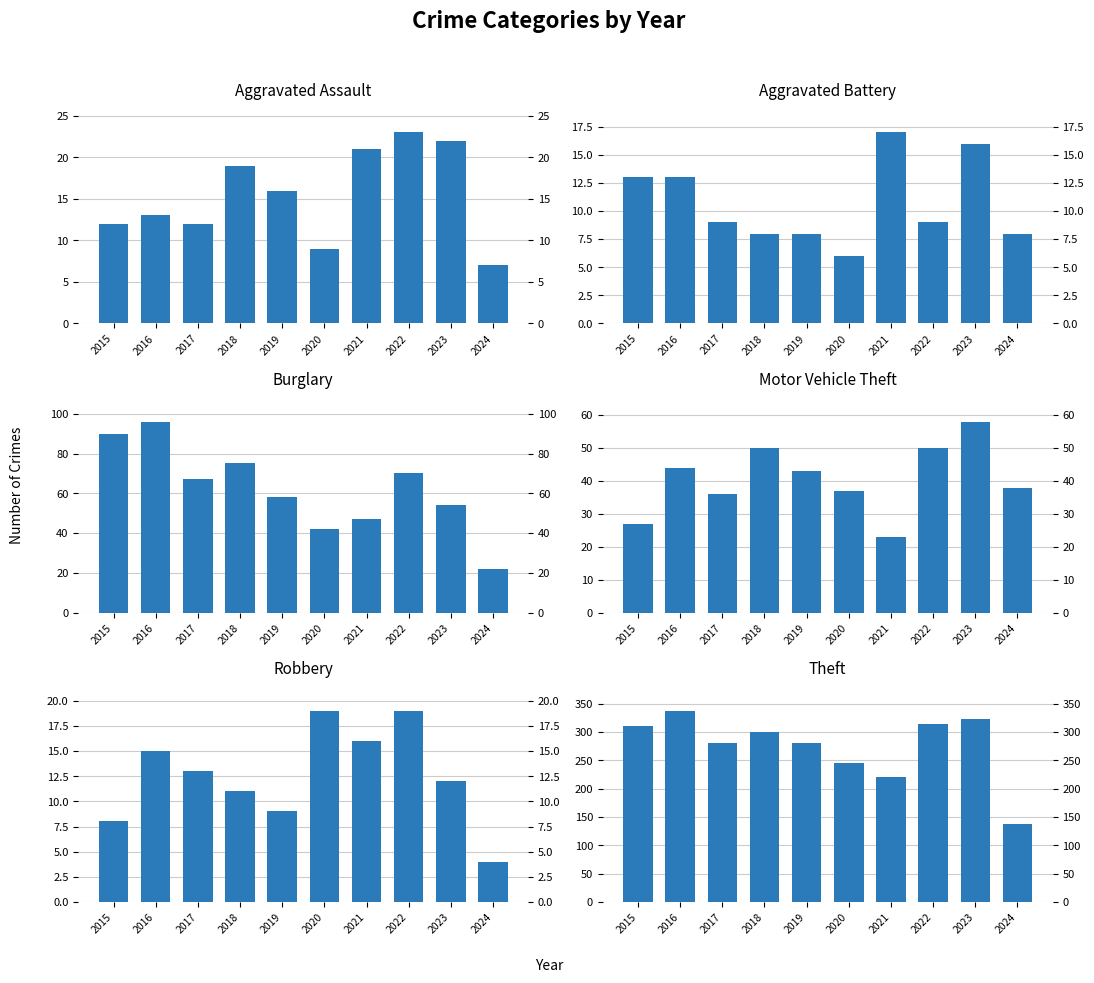

How many bars are there in total?

60